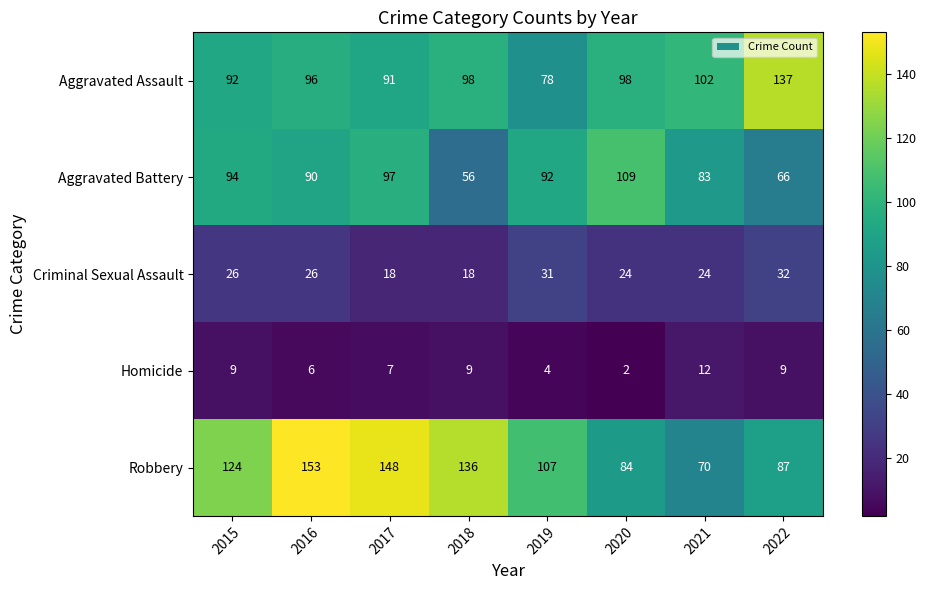

What is the spread (max minus min) of values at 2018?

127